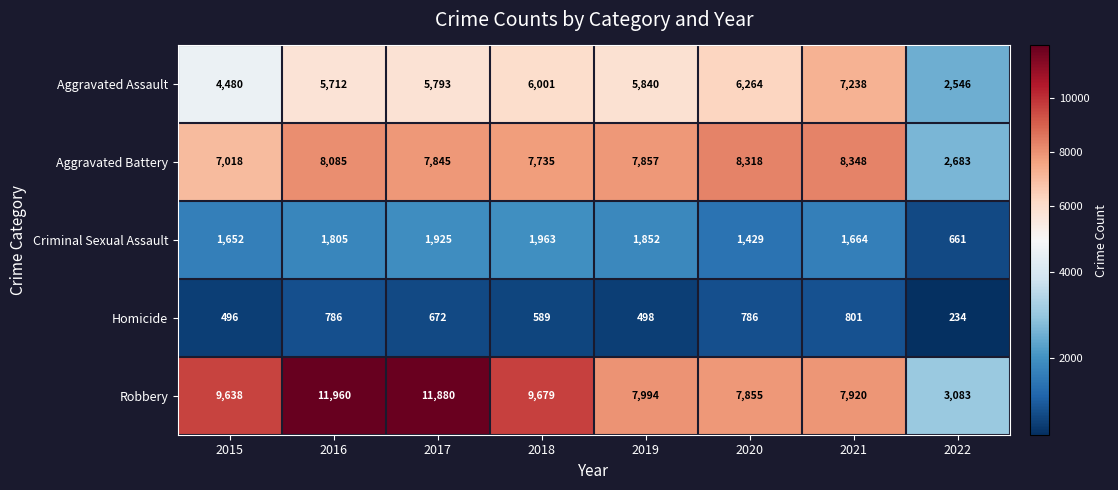

List the series in order of their peak value, lowest first.

Homicide, Criminal Sexual Assault, Aggravated Assault, Aggravated Battery, Robbery